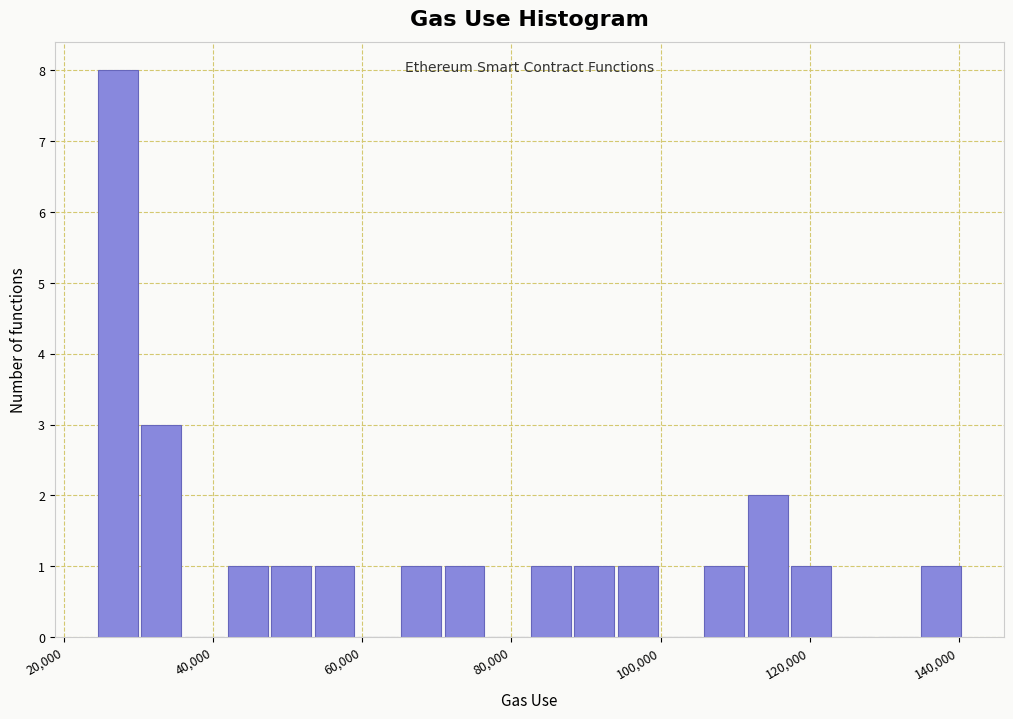

Around what value on the x-axis is the tallest bar? Give the approximate position of its centre, as read against the axis.

28000